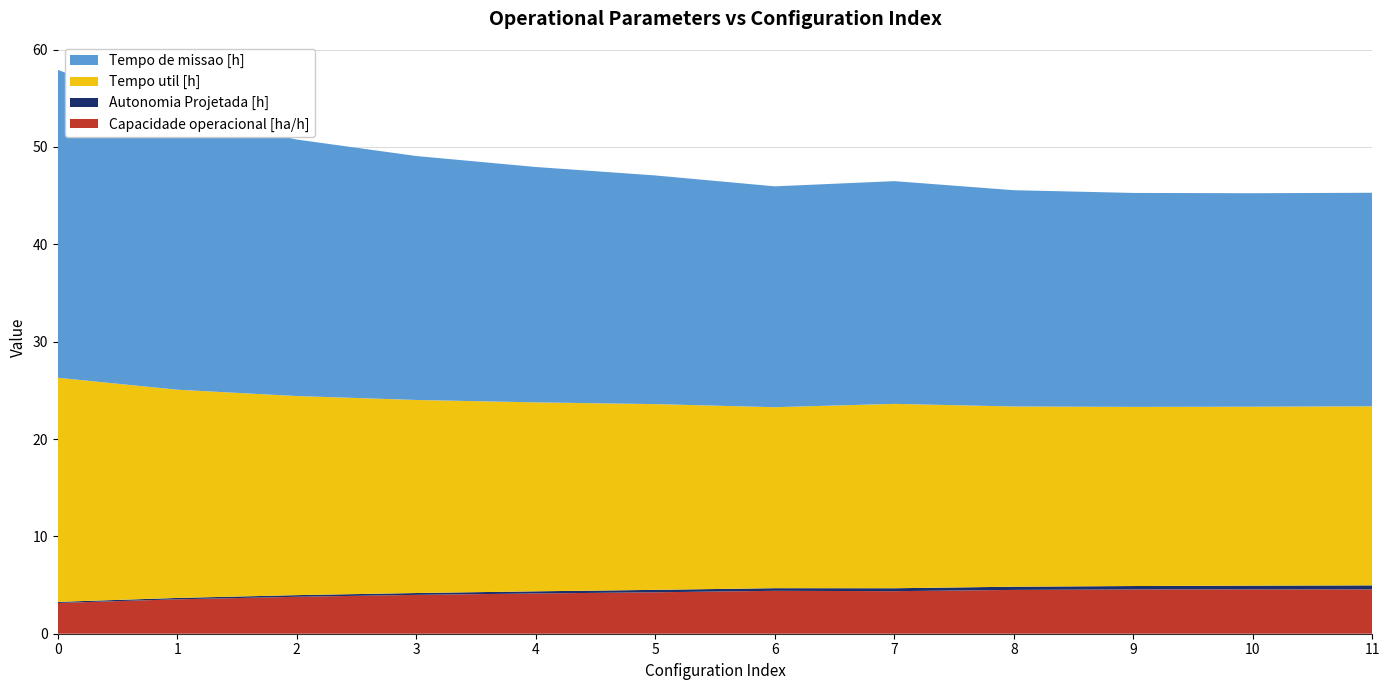

Reading left to right, extract all data points from this chart.

Capacidade operacional [ha/h]: 0=3.2	1=3.5	2=3.8	3=4.0	4=4.1	5=4.3	6=4.4	7=4.4	8=4.5	9=4.5	10=4.6	11=4.6
Autonomia Projetada [h]: 0=0.1	1=0.1	2=0.2	3=0.2	4=0.2	5=0.2	6=0.3	7=0.3	8=0.3	9=0.3	10=0.4	11=0.4
Tempo util [h]: 0=23.0	1=21.4	2=20.4	3=19.8	4=19.4	5=19.1	6=18.6	7=18.9	8=18.5	9=18.4	10=18.4	11=18.4
Tempo de missao [h]: 0=31.6	1=28.3	2=26.4	3=25.1	4=24.2	5=23.5	6=22.7	7=22.9	8=22.2	9=22.0	10=21.9	11=21.9